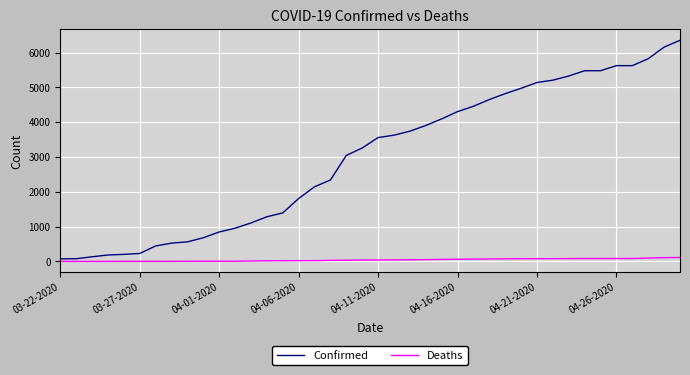

What is the difference between the maximum and minimum values in the Confirmed series?

6282